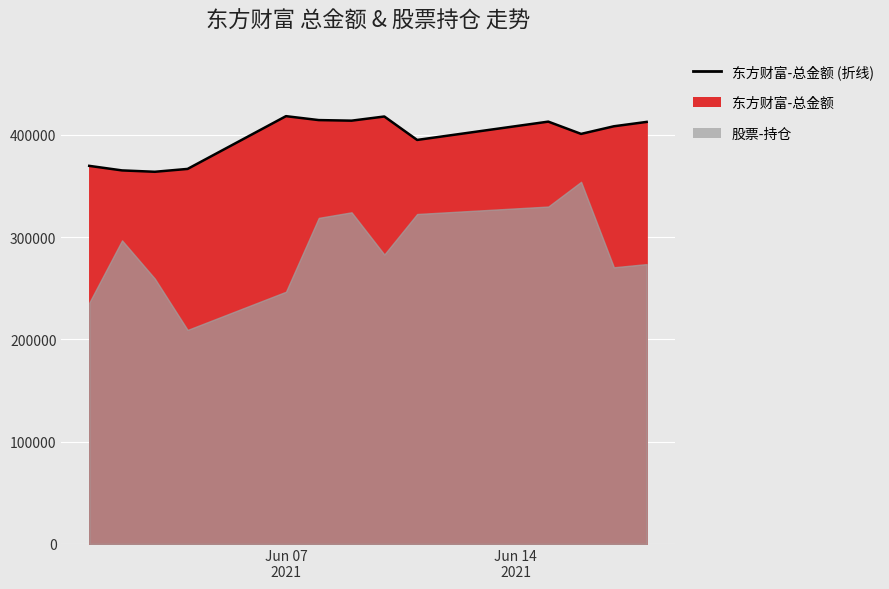

At which category does the data reach its first local peak?

Jun 07 2021